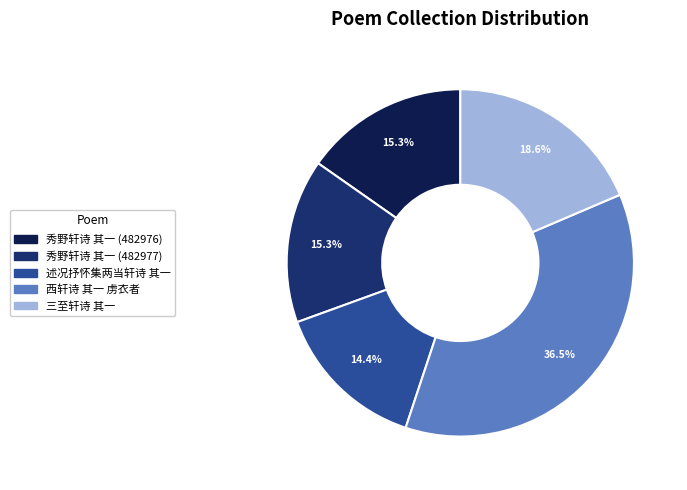

Which has a higher value, 三至轩诗 其一 or 秀野轩诗 其一 (482977)?

三至轩诗 其一